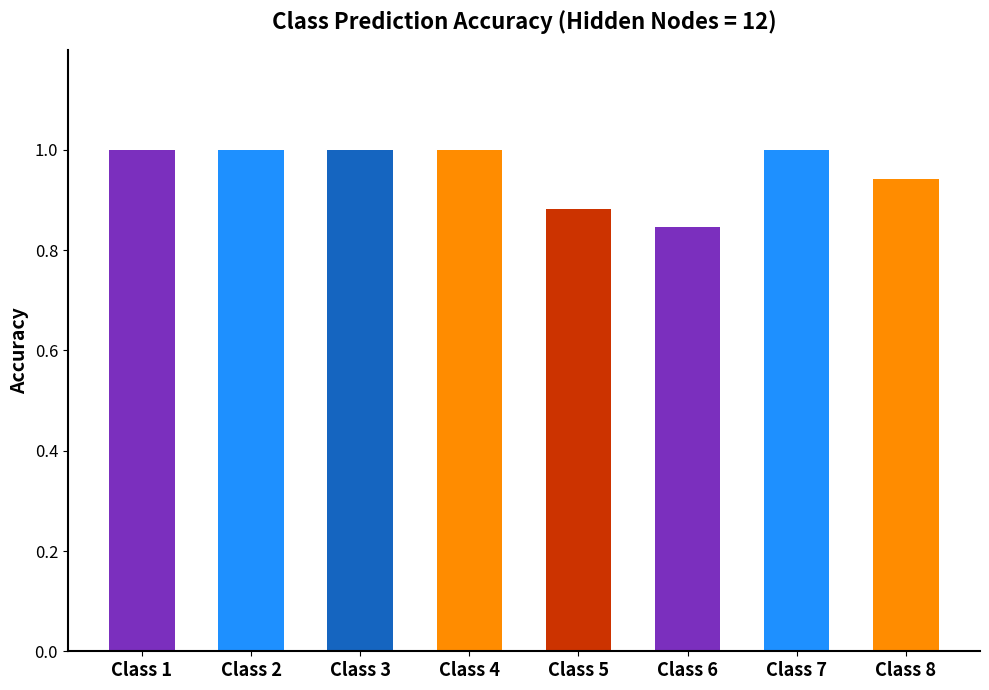

Which has a higher value, Class 4 or Class 8?

Class 4